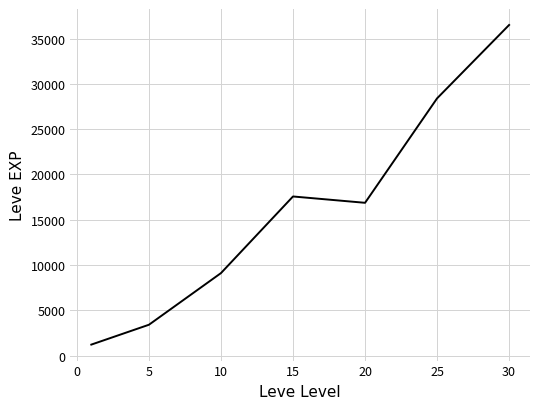

What is the difference between the maximum and minimum values?

35279.2